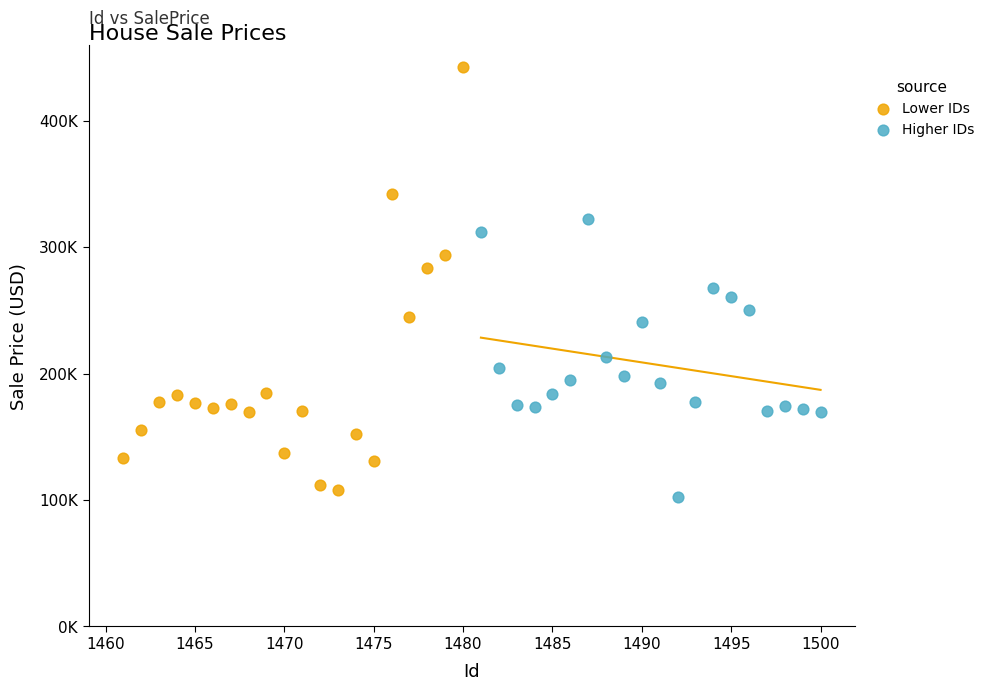

Which series contains the lowest Y value?

Higher IDs